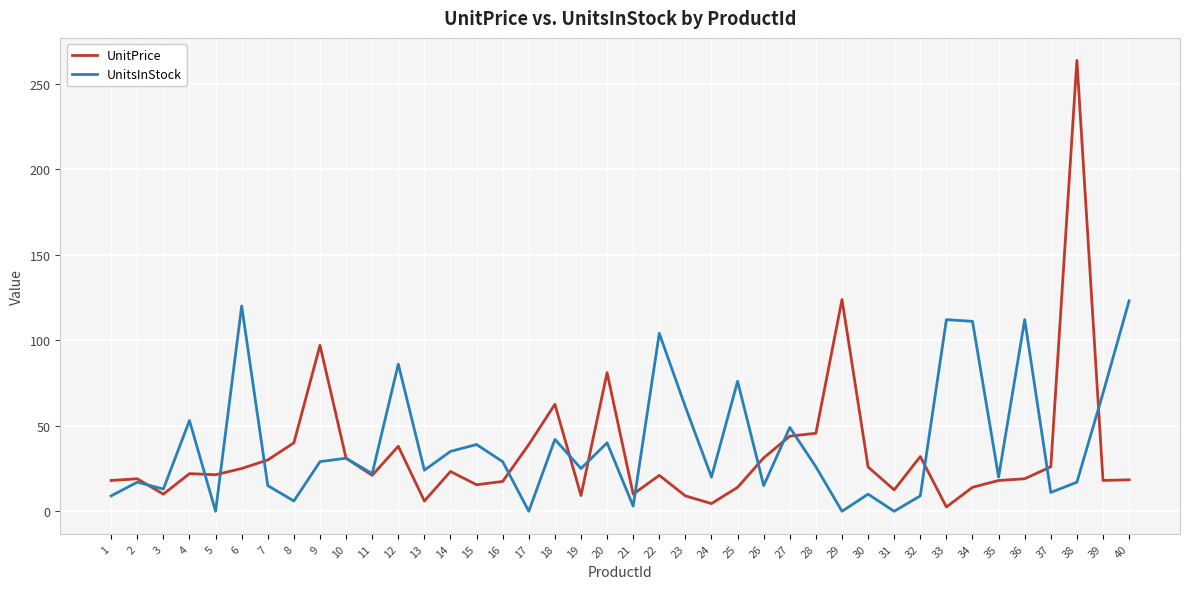

At which category is the sum across all series the highest?

38